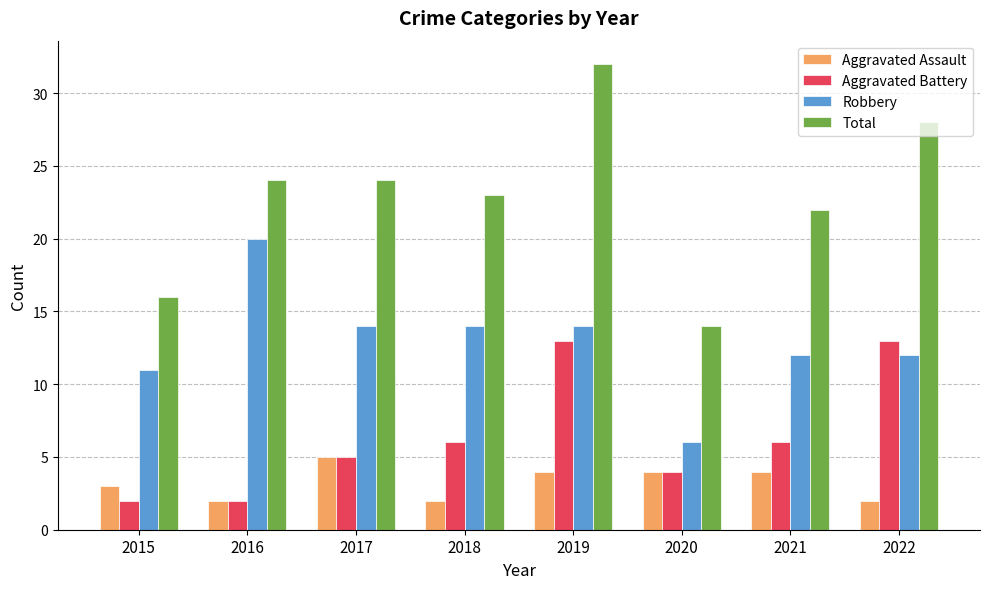

The value of Robbery at 2016 is 20. True or false?

True